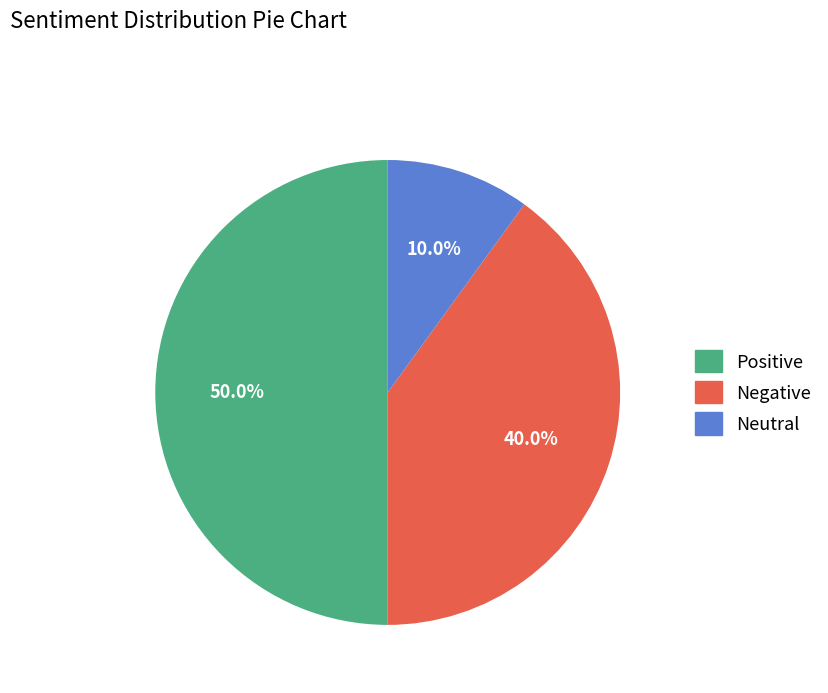

Rank the categories by value from lowest to highest.

Neutral, Negative, Positive